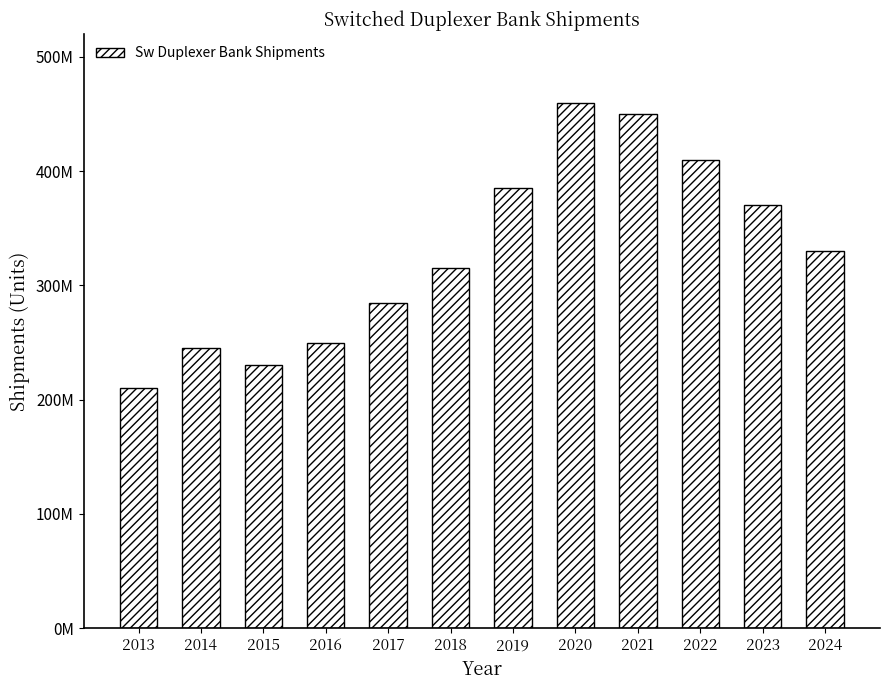

Are the bars horizontal?

No